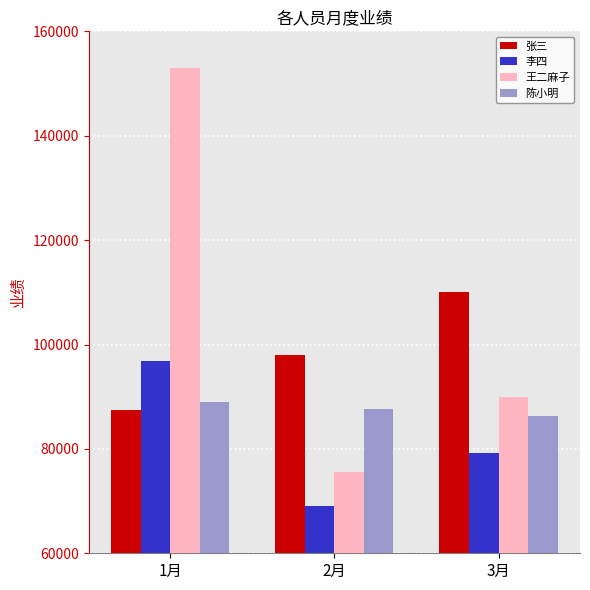

Which category has the highest value in the 张三 series?

3月